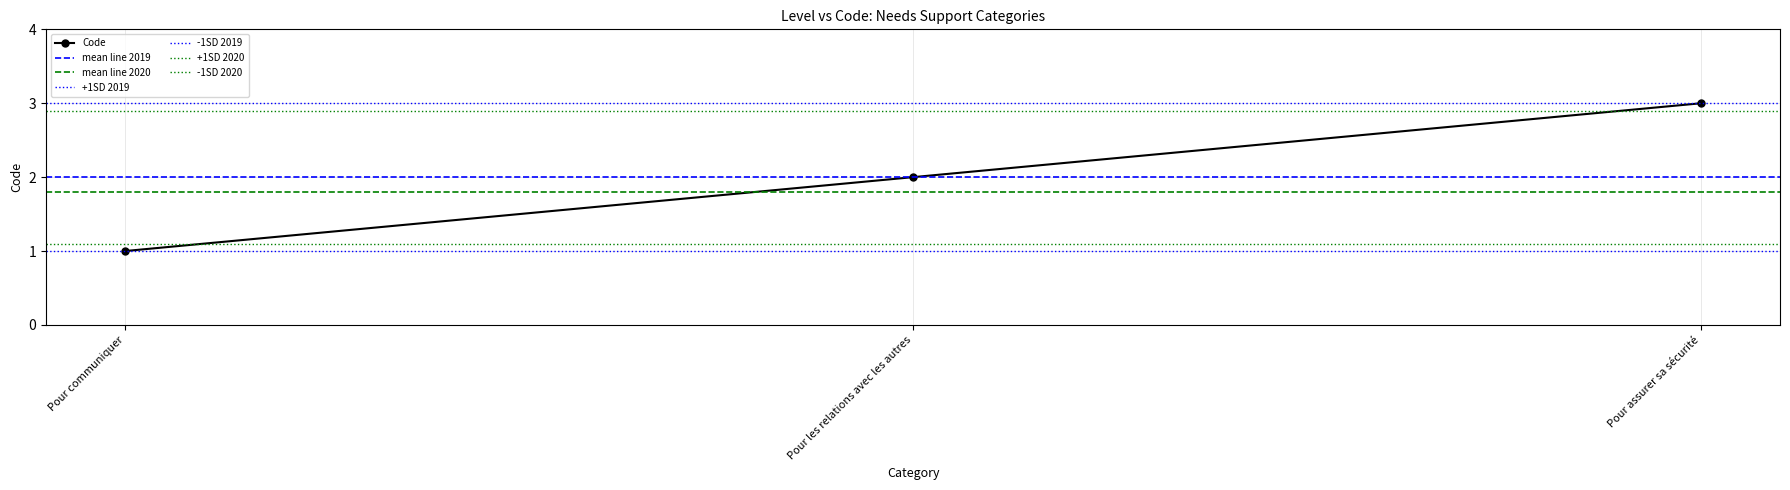

The value of Code at Pour les relations avec les autres is 2. True or false?

True